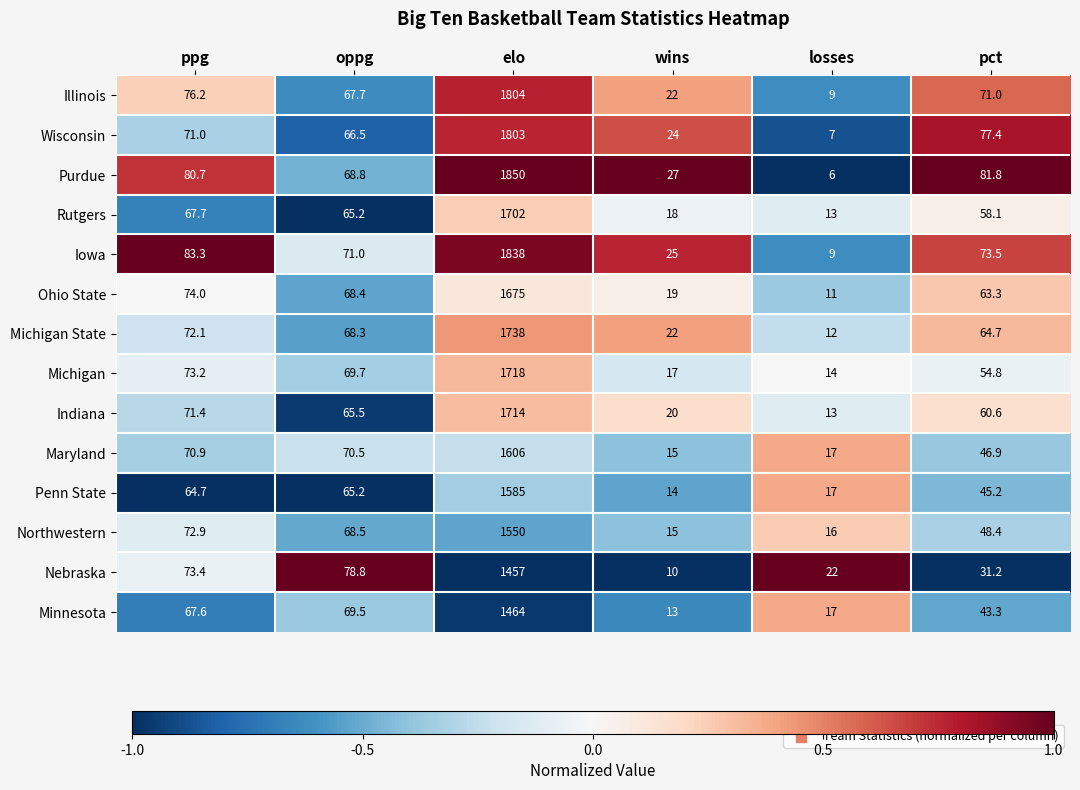

Which label corresponds to the smallest value in the chart?

losses